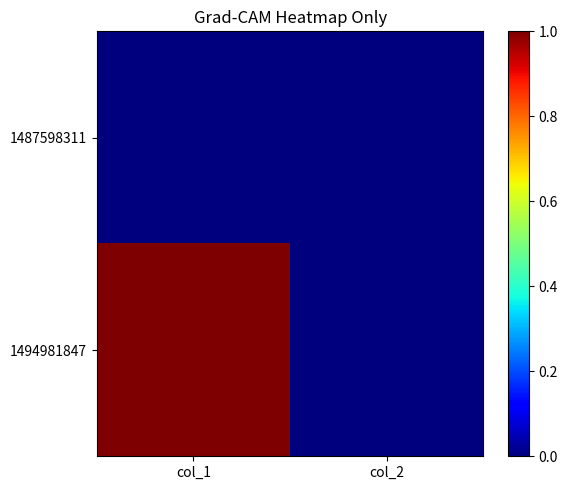

Reading left to right, what are all the values shown in this chart?

1487598311: col_1=0	col_2=0
1494981847: col_1=1	col_2=0